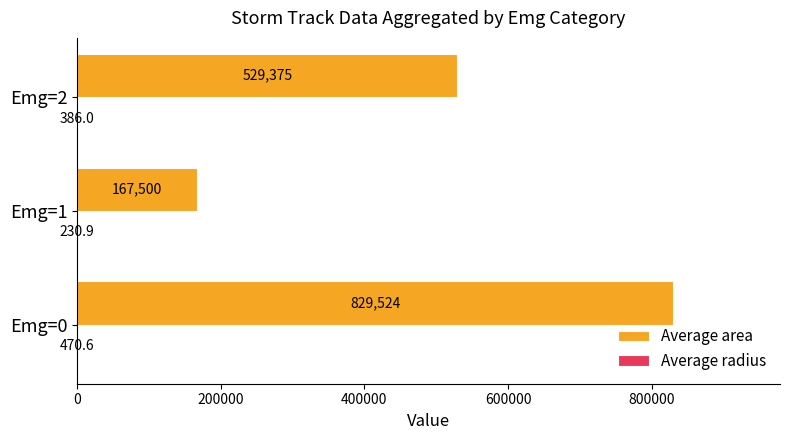

Which series has the largest total across all categories?

Average area